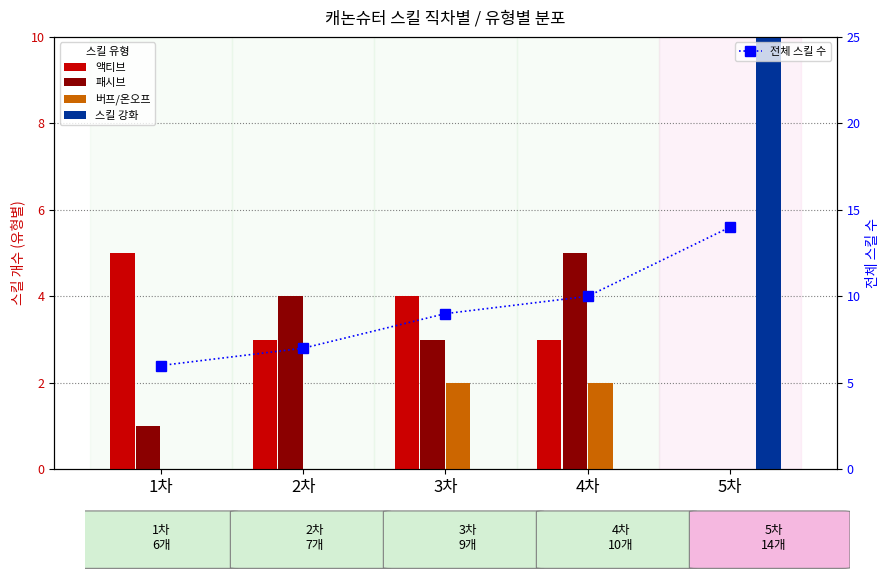

At which label is 패시브 closest to 2?

1차